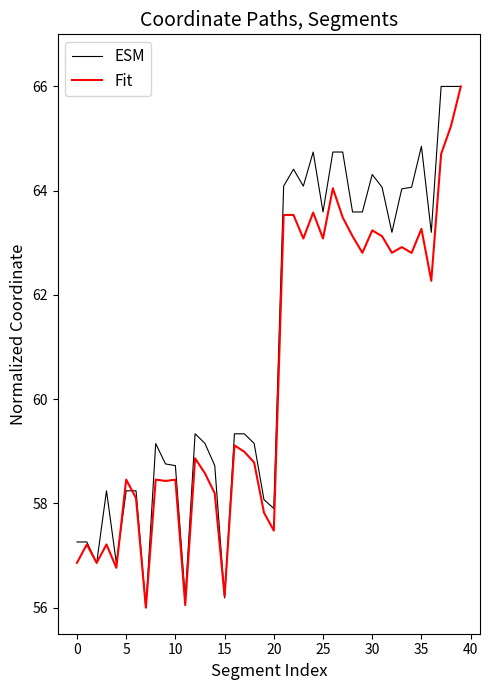

What is the maximum value shown in the chart?

66.0